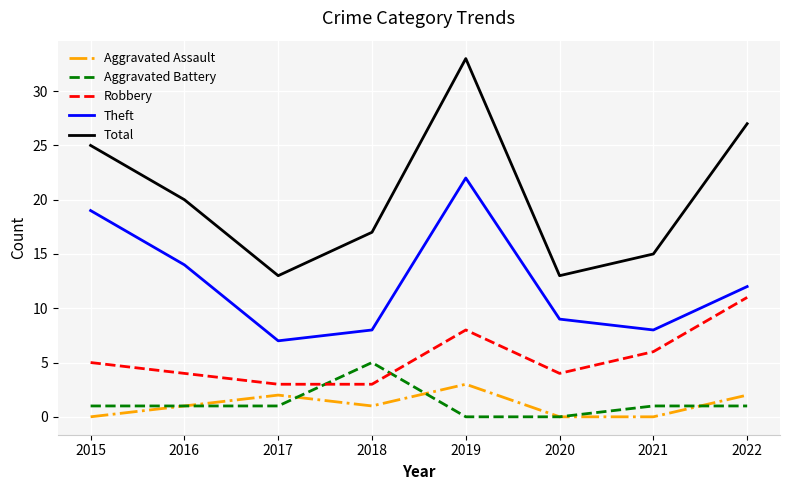

What is the difference between the second highest and minimum values in the Robbery series?

5